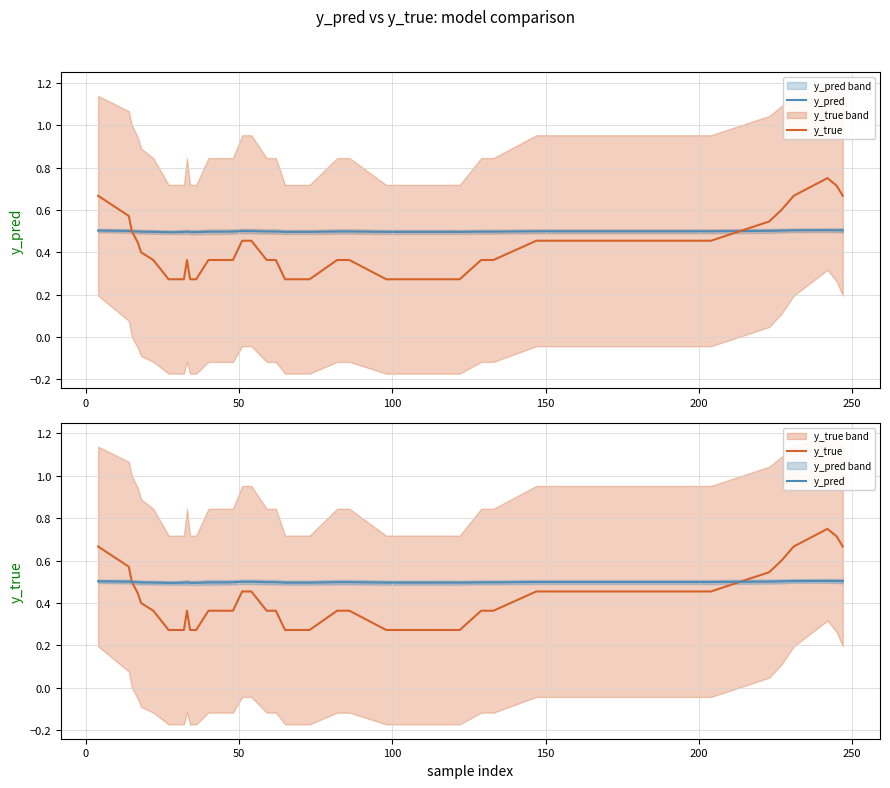

After their last crossing, which series has the higher values: y_pred or y_true?

y_true